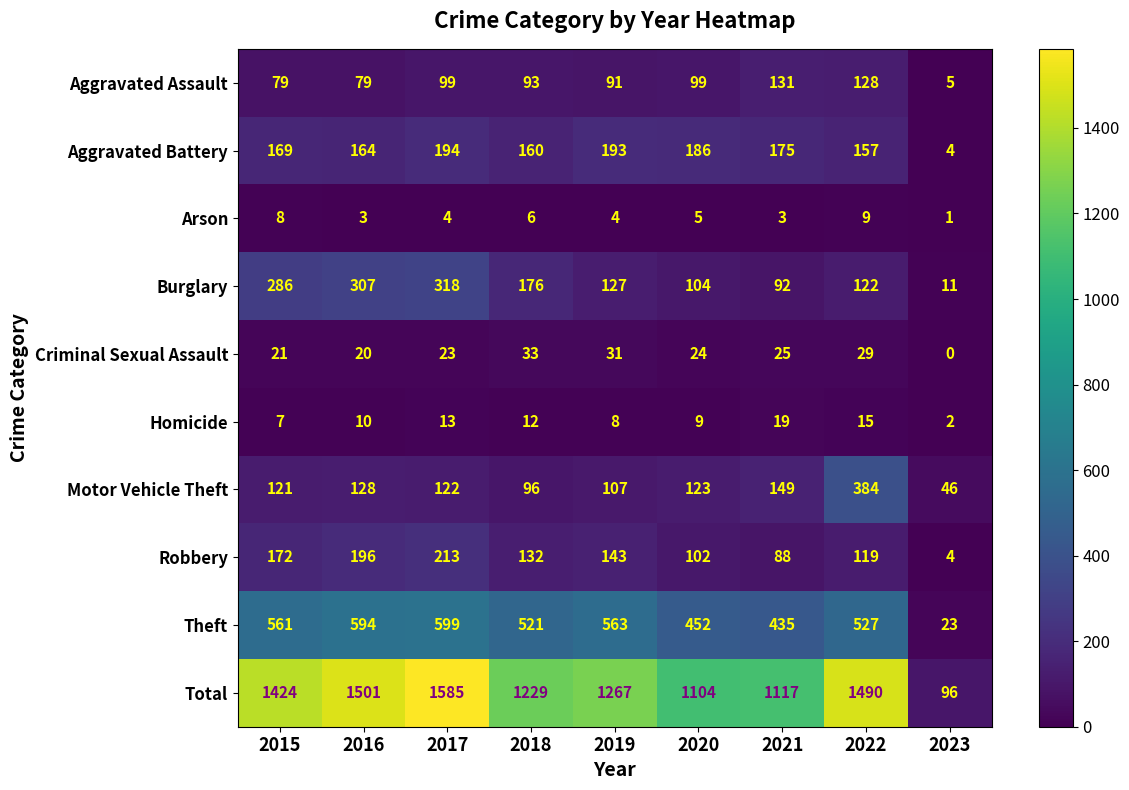

Where does the Burglary series first go above 127?

2015